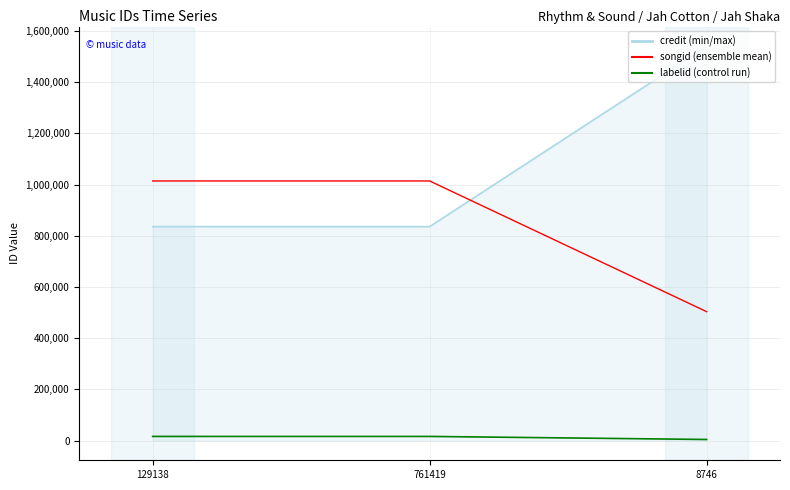

What is the greatest value displayed?

1540252